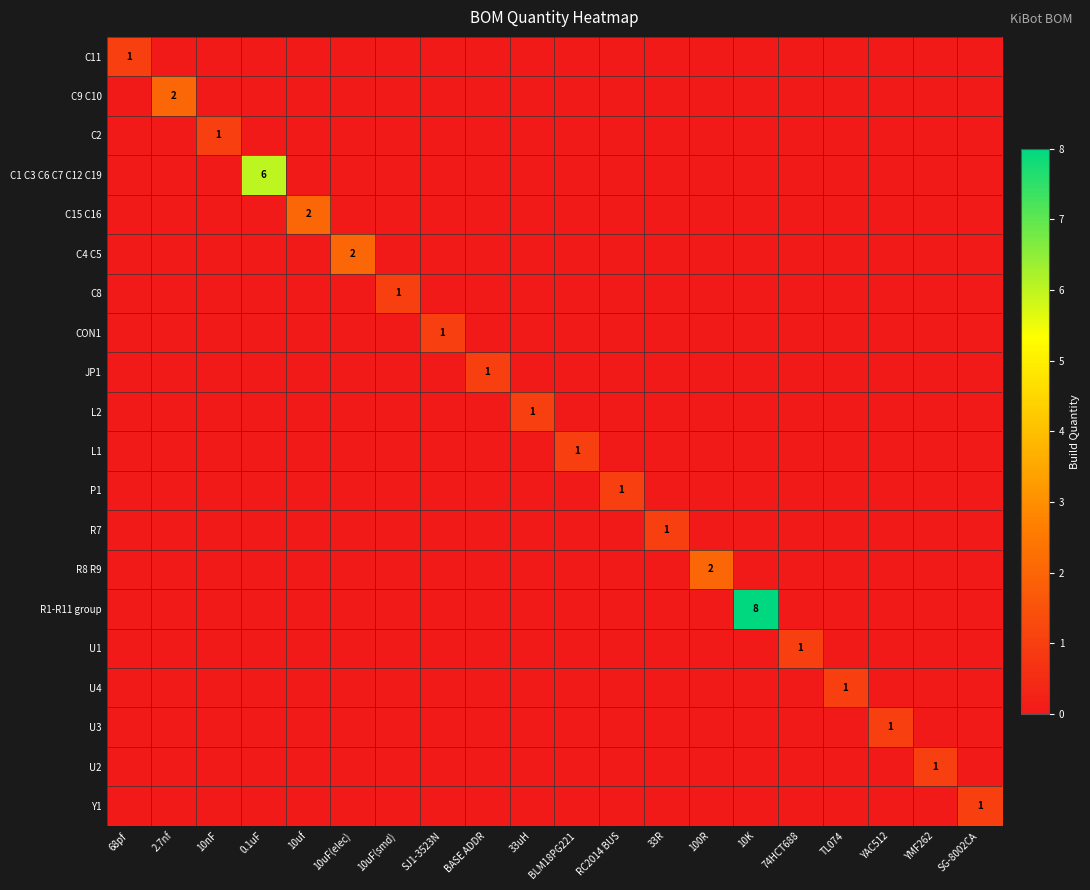

What is the total value across all series at BASE ADDR?

1